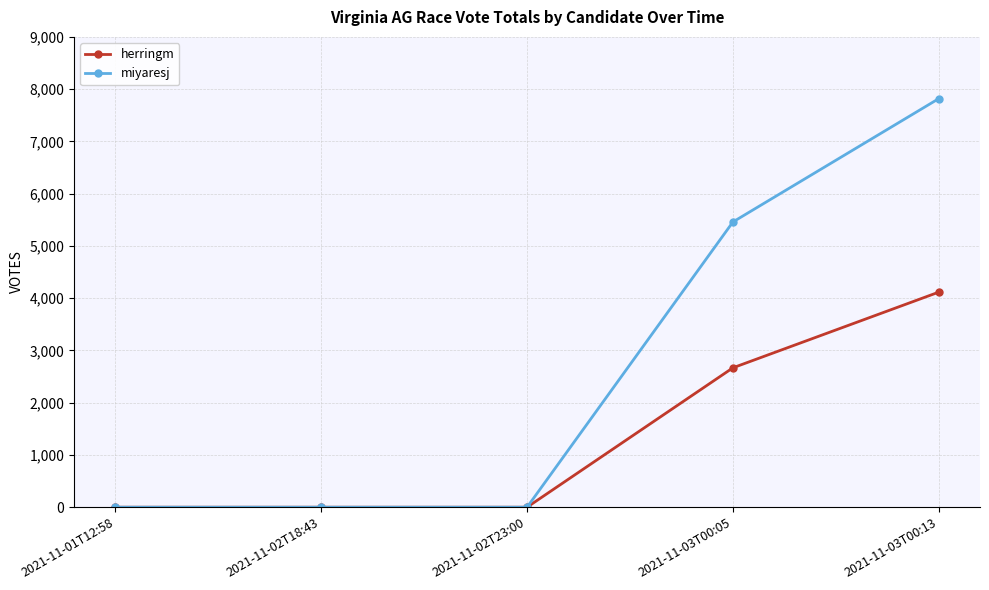

List the series in order of their overall mean, highest first.

miyaresj, herringm